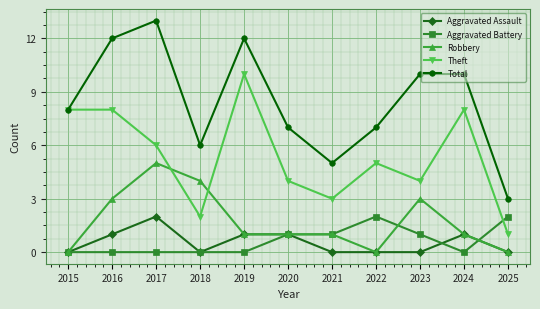

Is it true that Aggravated Battery equals -1 at 2019?

False